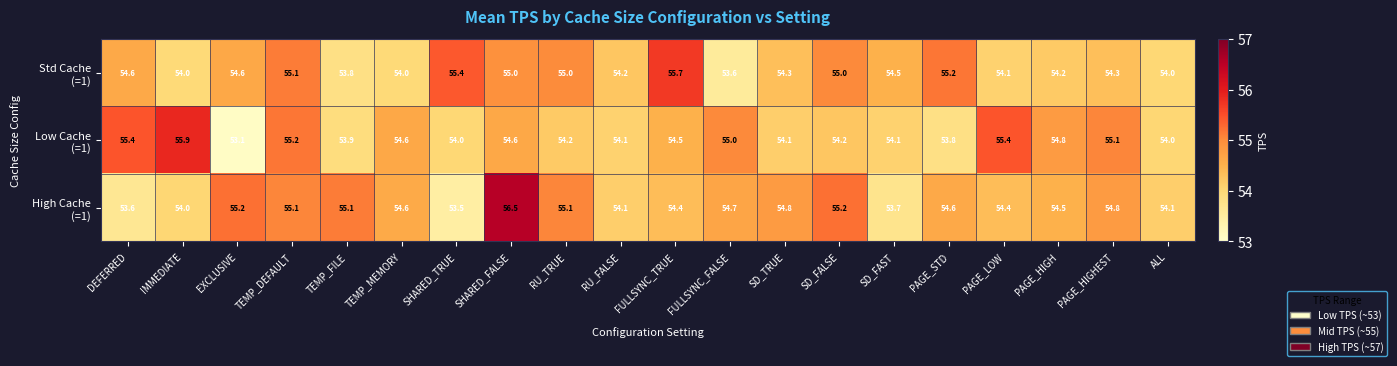

At how many categories does at least one series exceed 54?

20